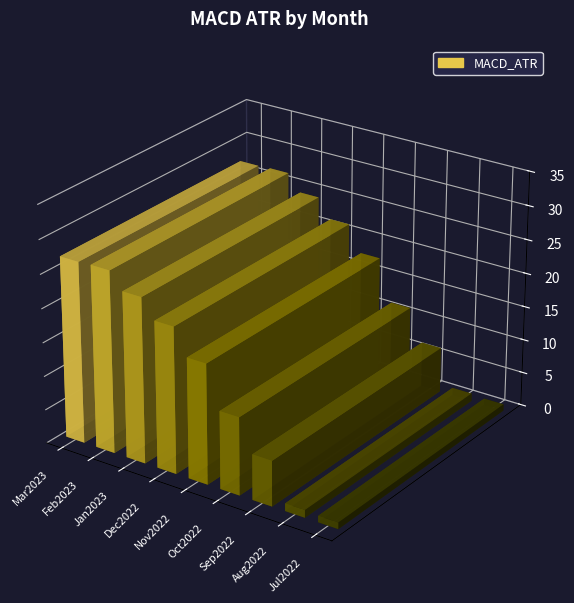

What is the maximum value shown in the chart?

26.9